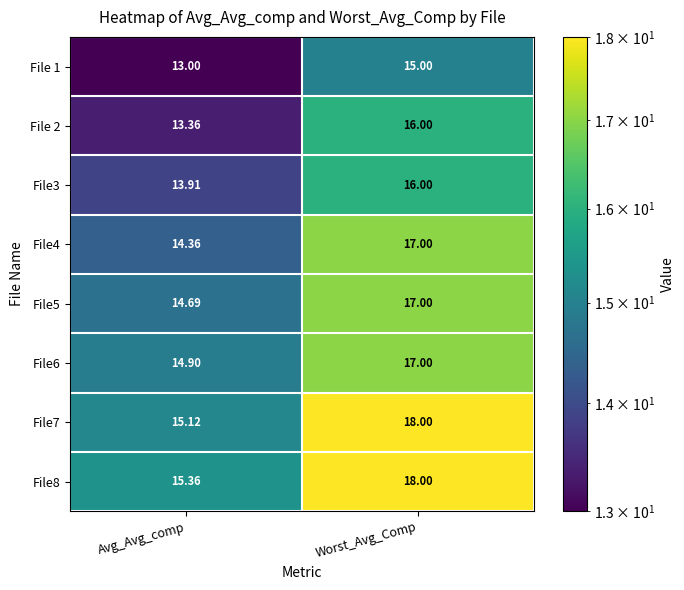

At which category is the sum across all series the highest?

Worst_Avg_Comp